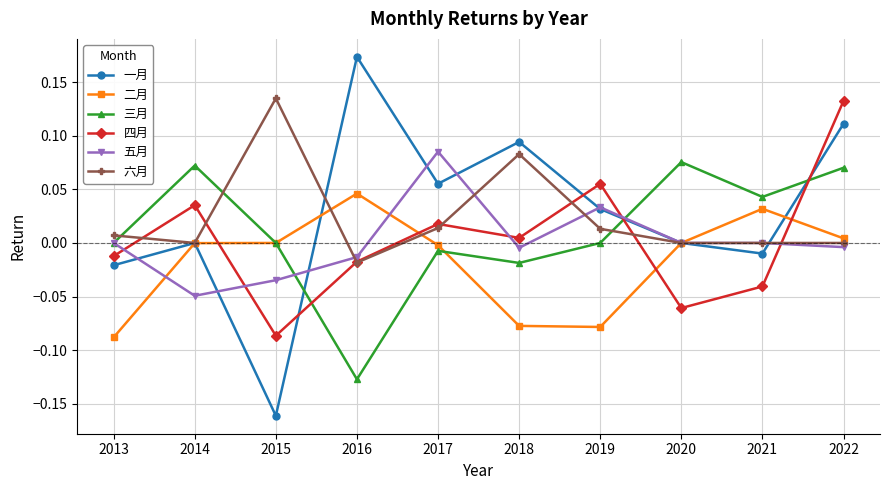

True or false: 四月 has more than 2 points higher than both neighbors.

True